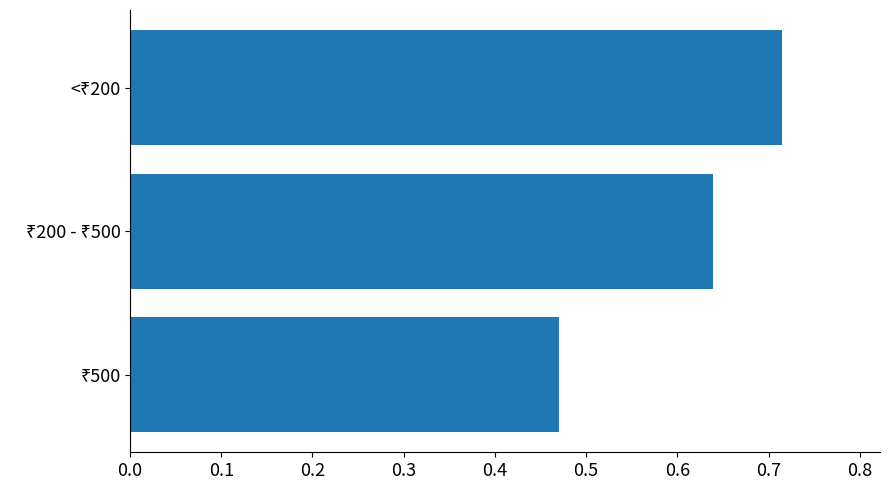

What is the sum of all values?

1.8